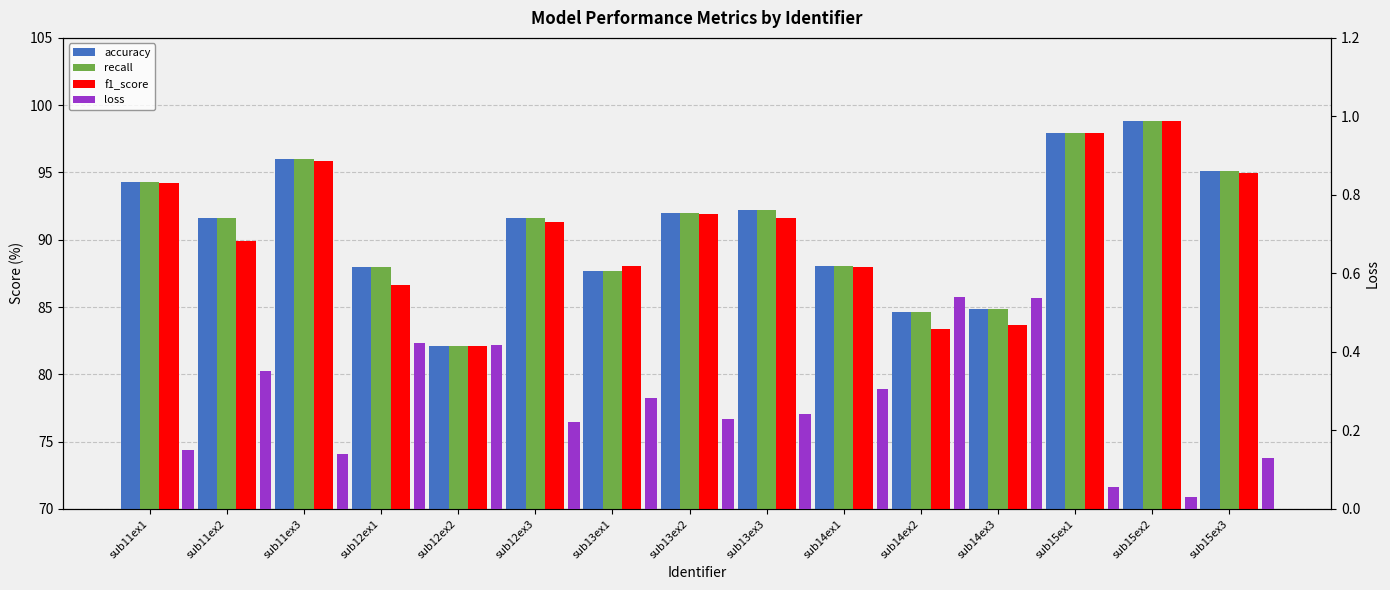

Which label corresponds to the largest value in the chart?

sub15ex2